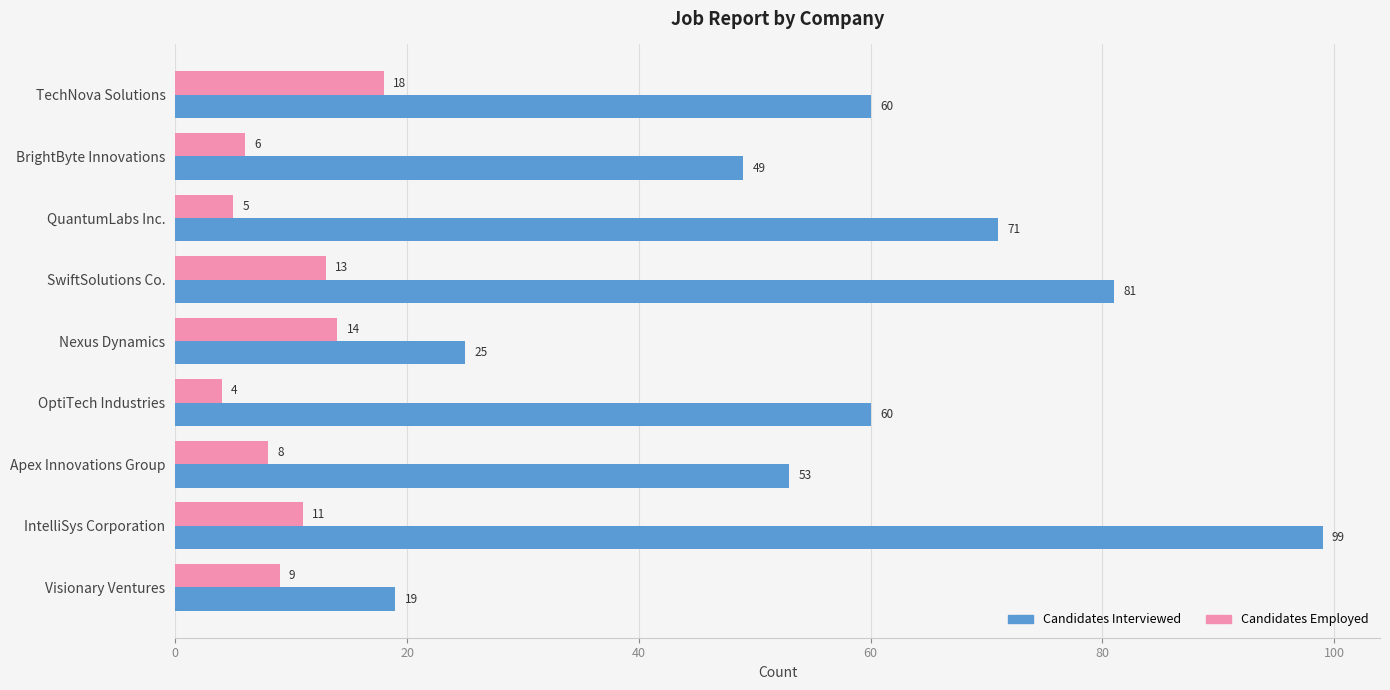

List the series in order of their peak value, lowest first.

Candidates Employed, Candidates Interviewed